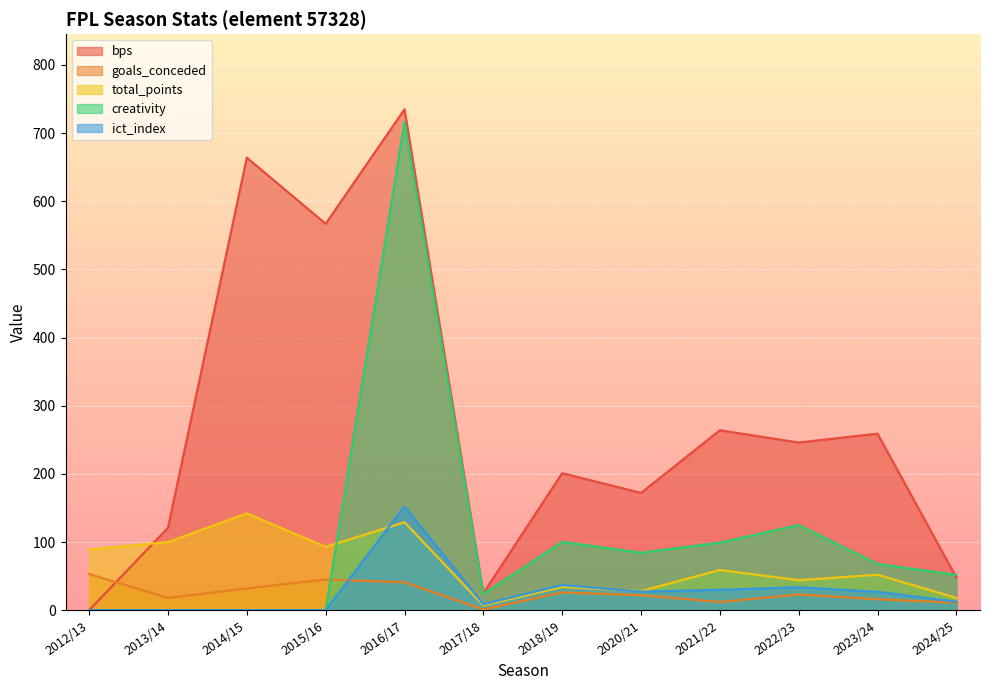

Reading left to right, what are all the values shown in this chart?

bps: 0.0	121.0	664.0	567.0	735.0	25.0	201.0	172.0	264.0	246.0	259.0	48.0
goals_conceded: 53.0	18.0	32.0	45.0	41.0	1.0	26.0	22.0	12.0	23.0	16.0	11.0
total_points: 89.0	100.0	142.0	93.0	129.0	7.0	34.0	28.0	59.0	44.0	52.0	18.0
creativity: 0.0	0.0	0.0	0.0	716.5	23.8	100.2	84.3	99.1	124.9	67.8	51.8
ict_index: 0.0	0.0	0.0	0.0	152.4	8.7	36.9	27.2	29.9	33.6	27.0	12.4